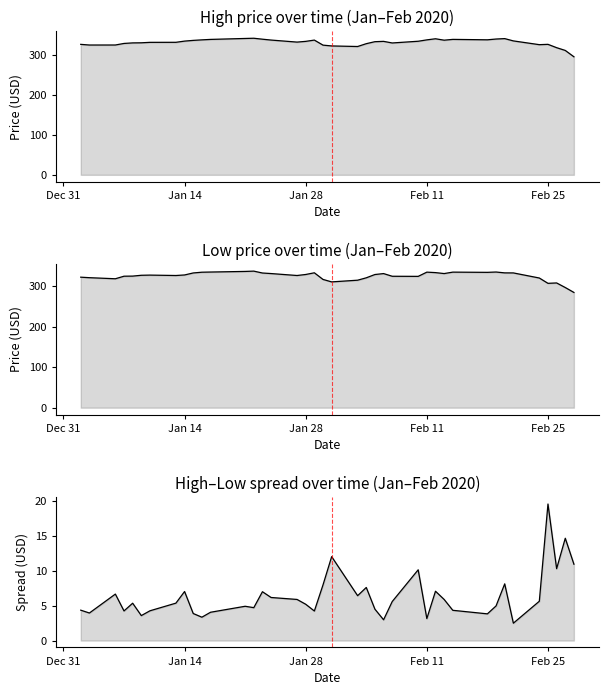

How many data points does each series have?

40